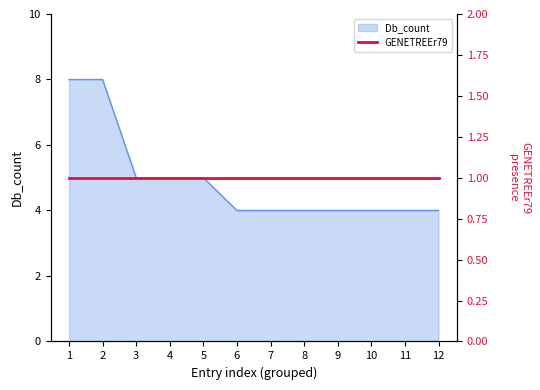

Read the value at 7.

4